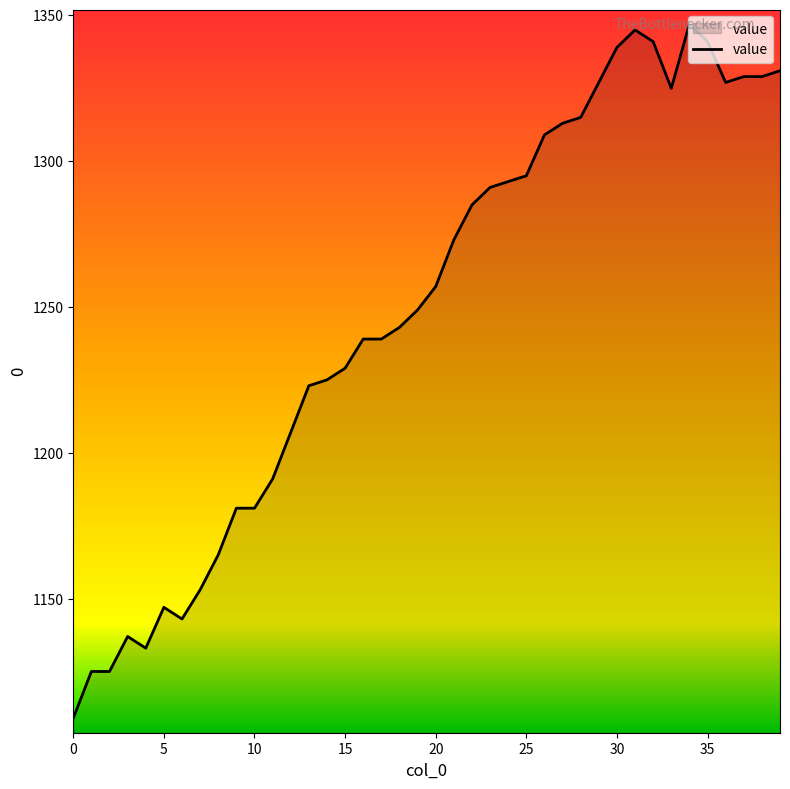

How many lines are shown in the chart?

1